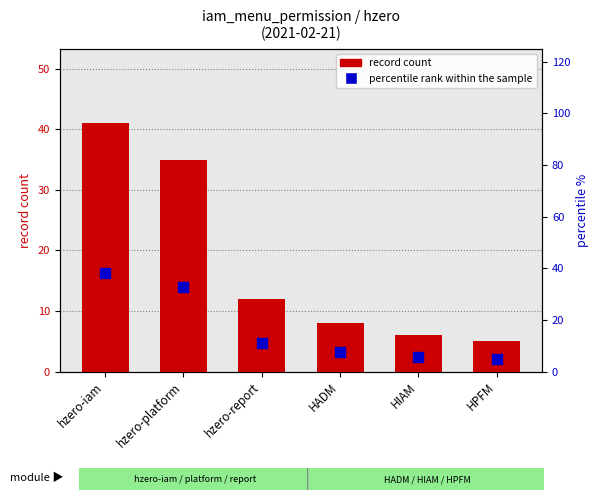

Which series has the widest spread of Y values?

record count